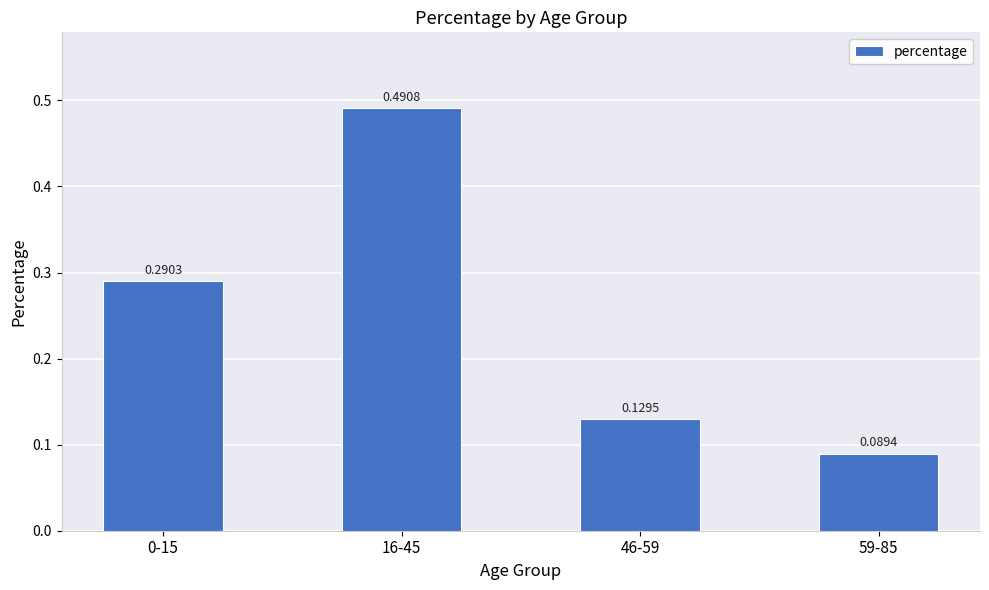

What is the difference between the maximum and second lowest values?

0.4